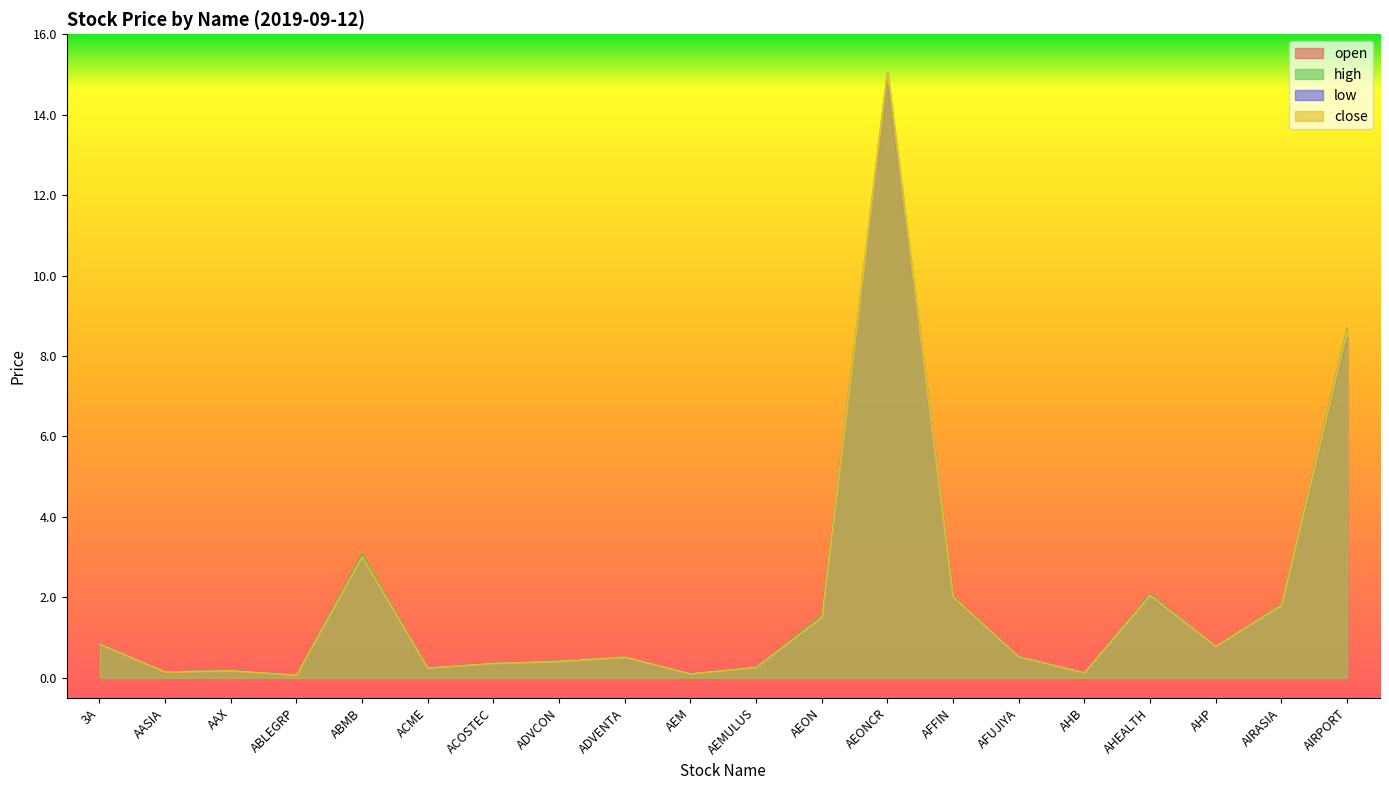

What is the maximum value shown in the chart?

15.1